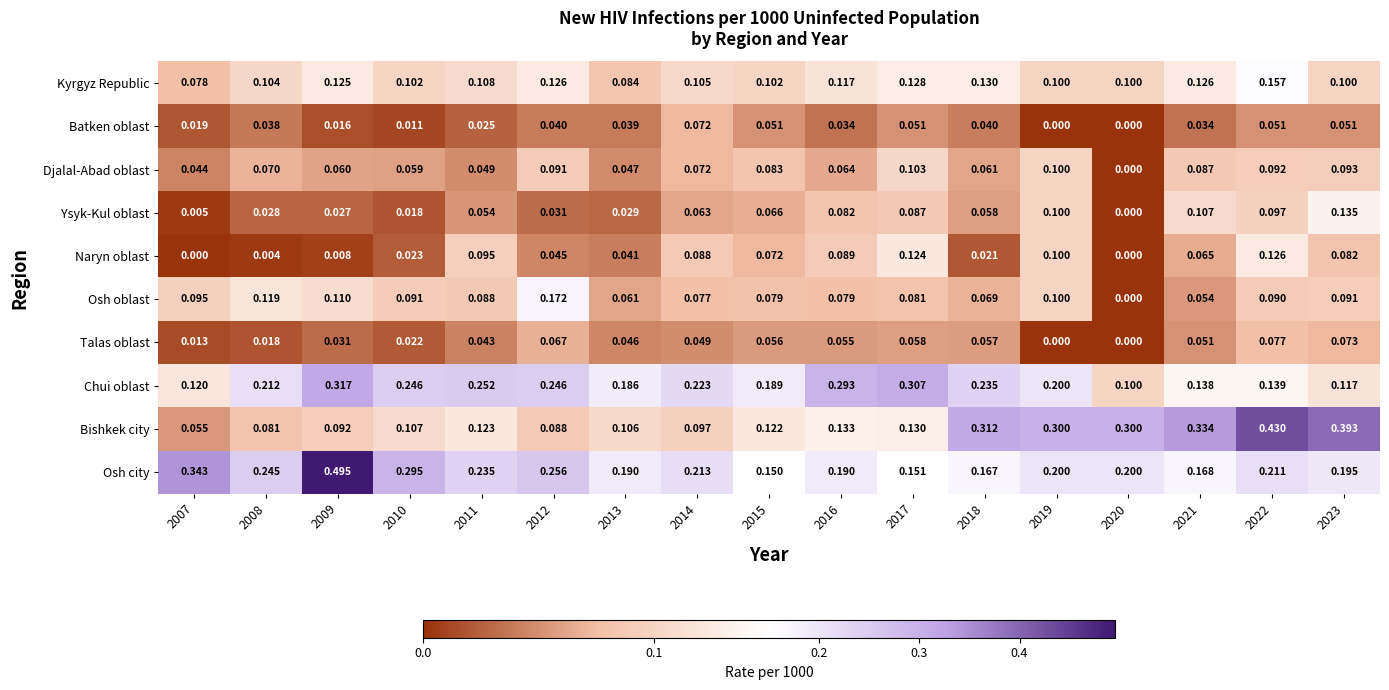

Rank the series at 2022 from lowest to highest value.

Batken oblast, Talas oblast, Osh oblast, Djalal-Abad oblast, Ysyk-Kul oblast, Naryn oblast, Chui oblast, Kyrgyz Republic, Osh city, Bishkek city